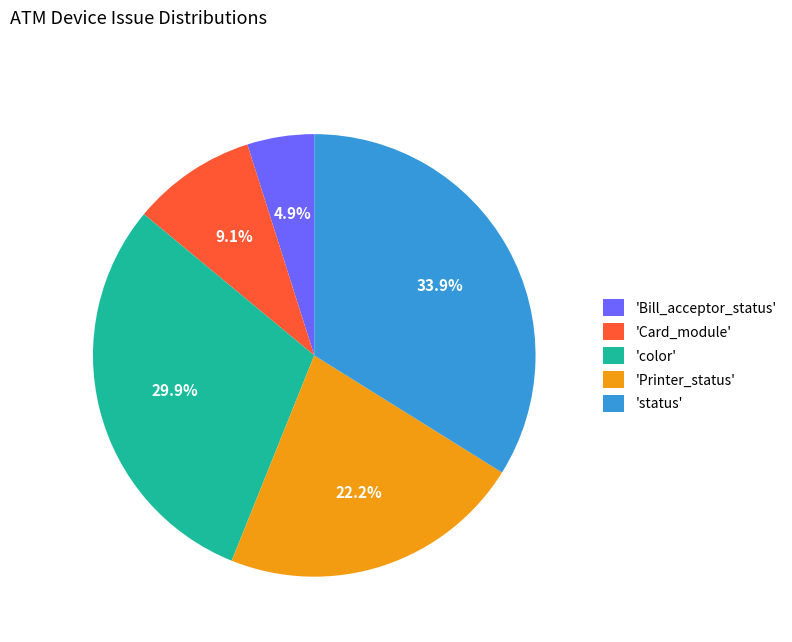

How many segments does this pie chart have?

5